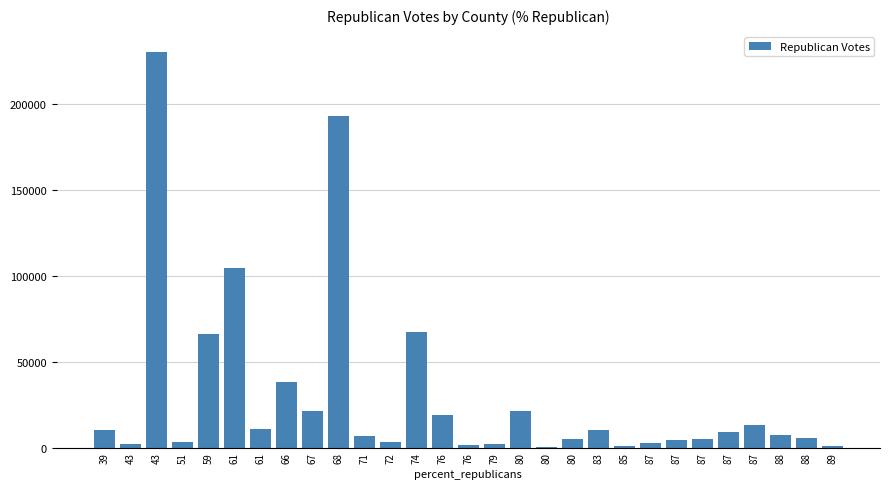

Which has a higher value, 79 or 87?

87